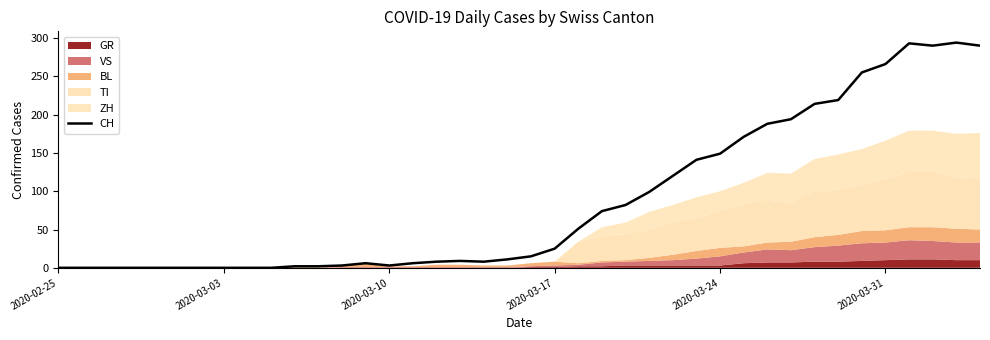

The chart shows a value of 3 at 2020-03-10. True or false?

True